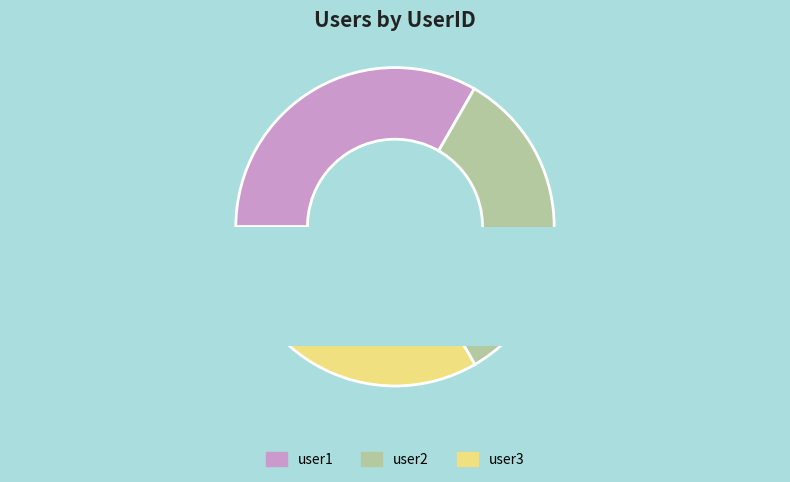

Is it true that user1 is 33% of the pie?

True